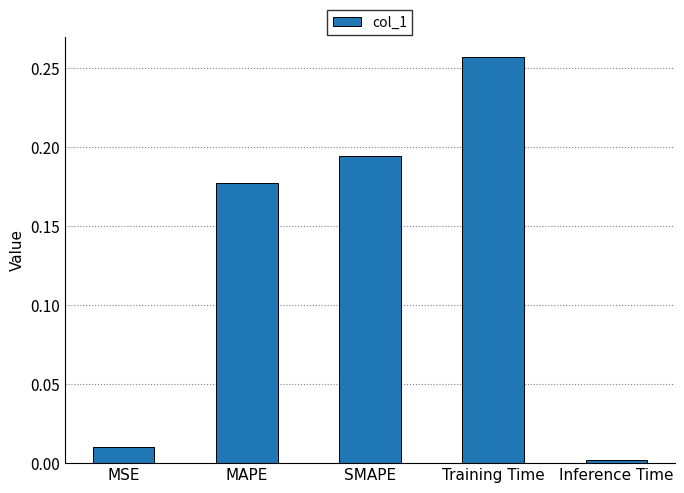

Are the bars horizontal?

No